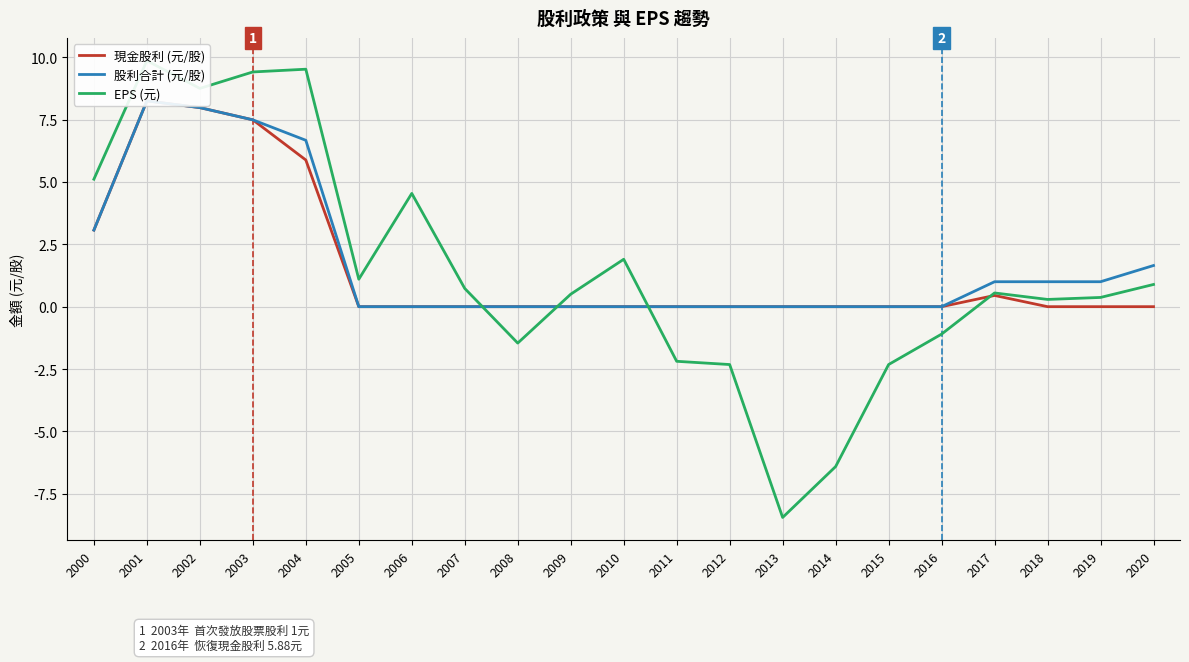

What is the sum of all 股利合計 (元/股) values?

38.1